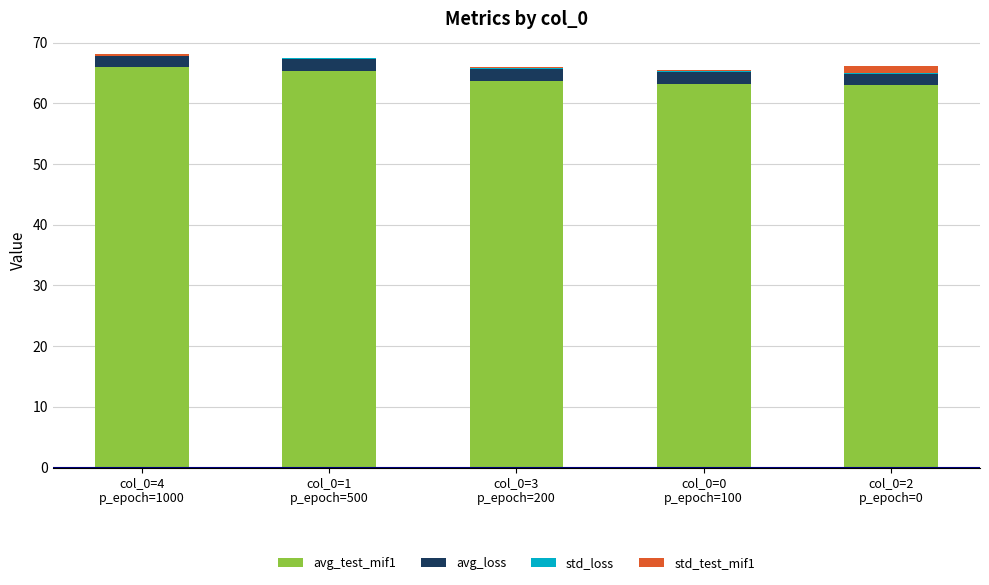

Are the bars grouped side by side (vs. stacked)?

No